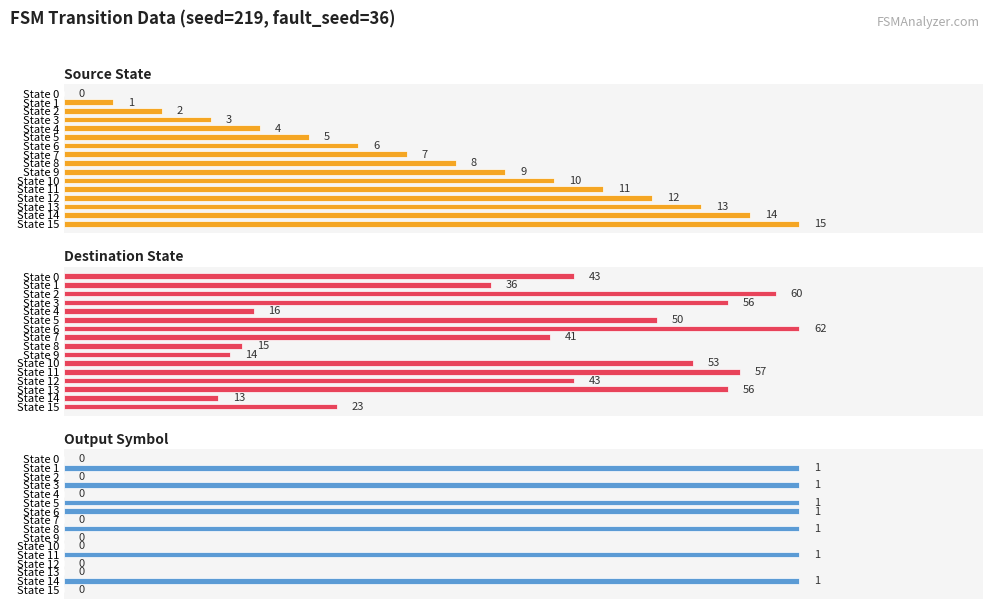

At how many categories does at least one series exceed 3?

16